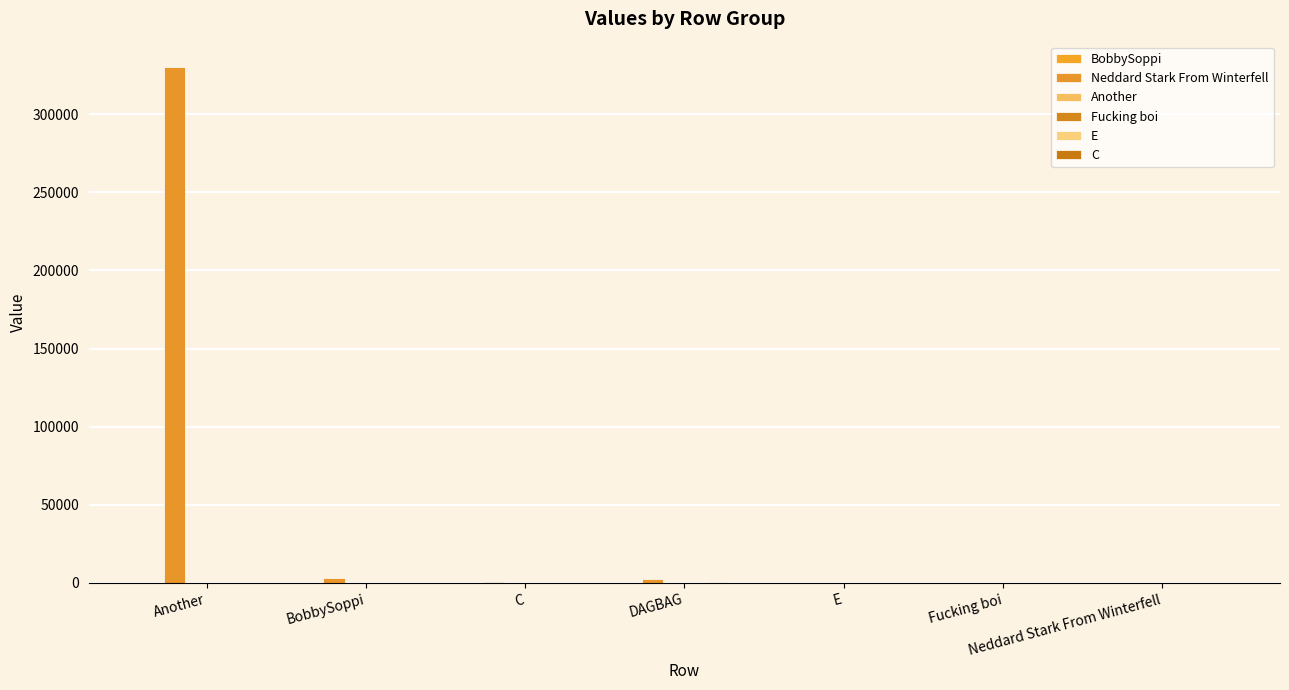

The value of Neddard Stark From Winterfell at Neddard Stark From Winterfell is 143. True or false?

False